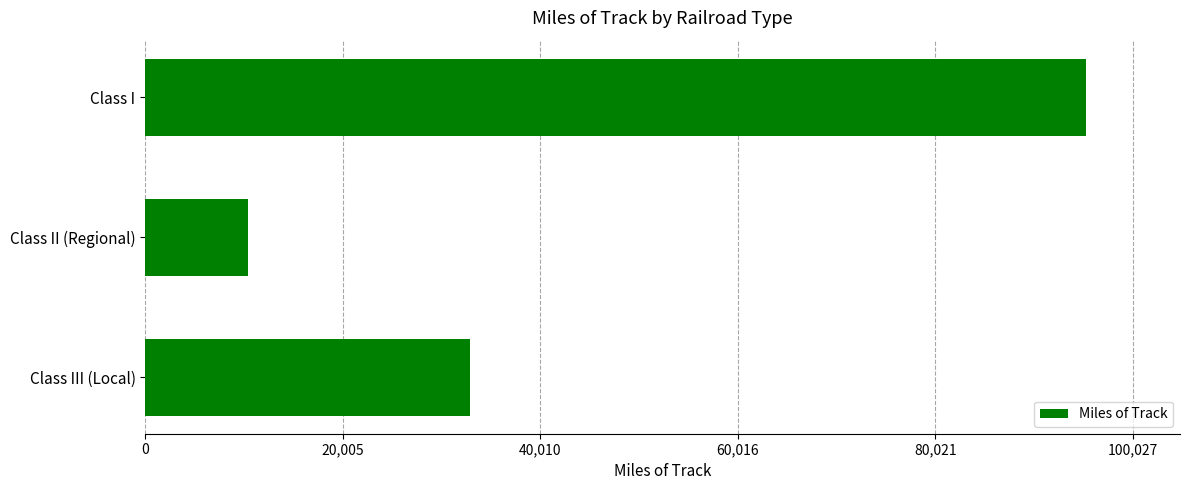

Rank the categories by value from highest to lowest.

Class I, Class III (Local), Class II (Regional)